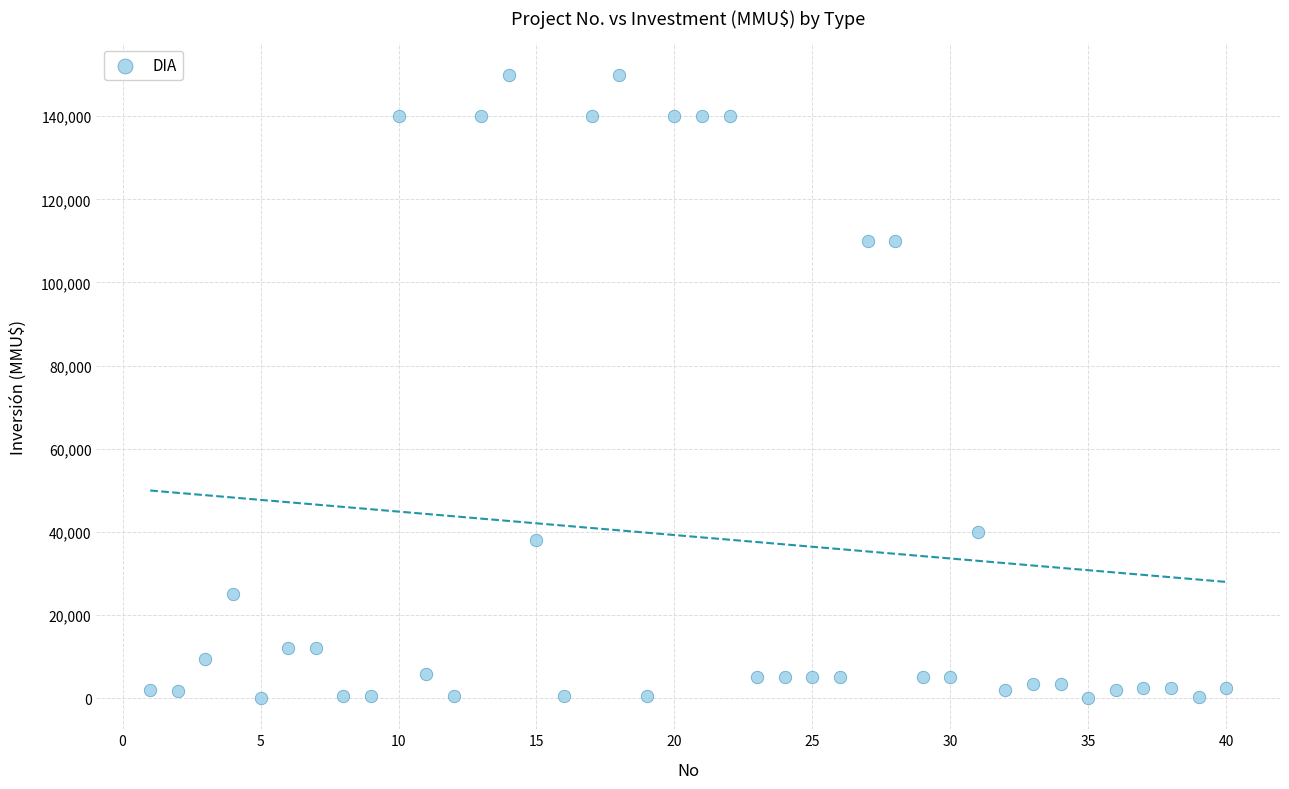

What is the range of Y values (max minus min)?

150000